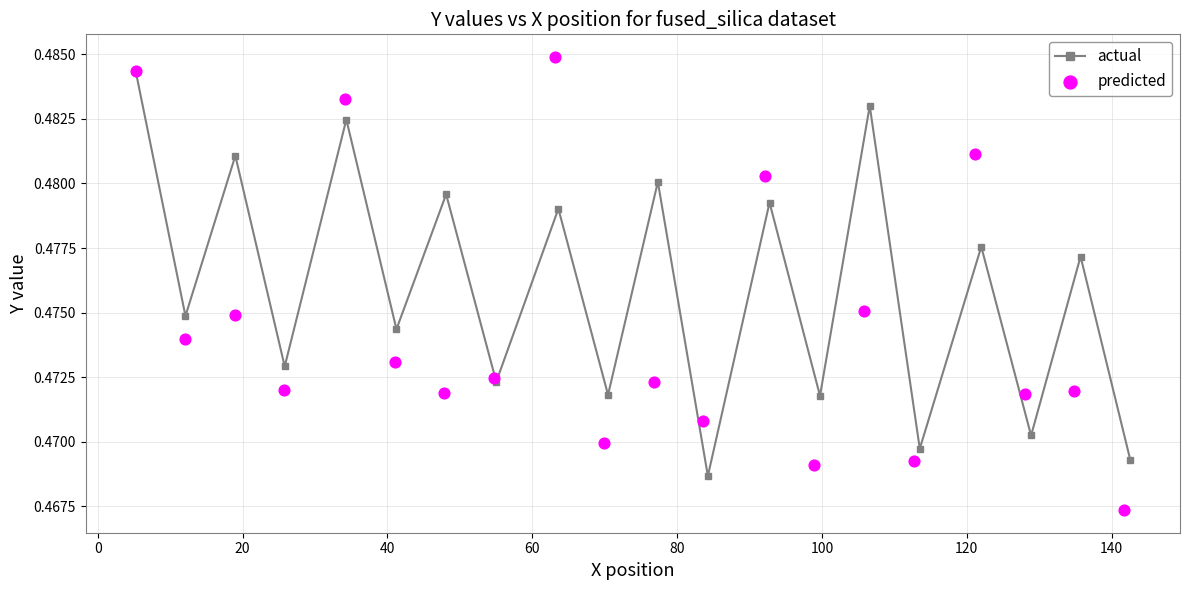

Which series has the largest total across all categories?

actual